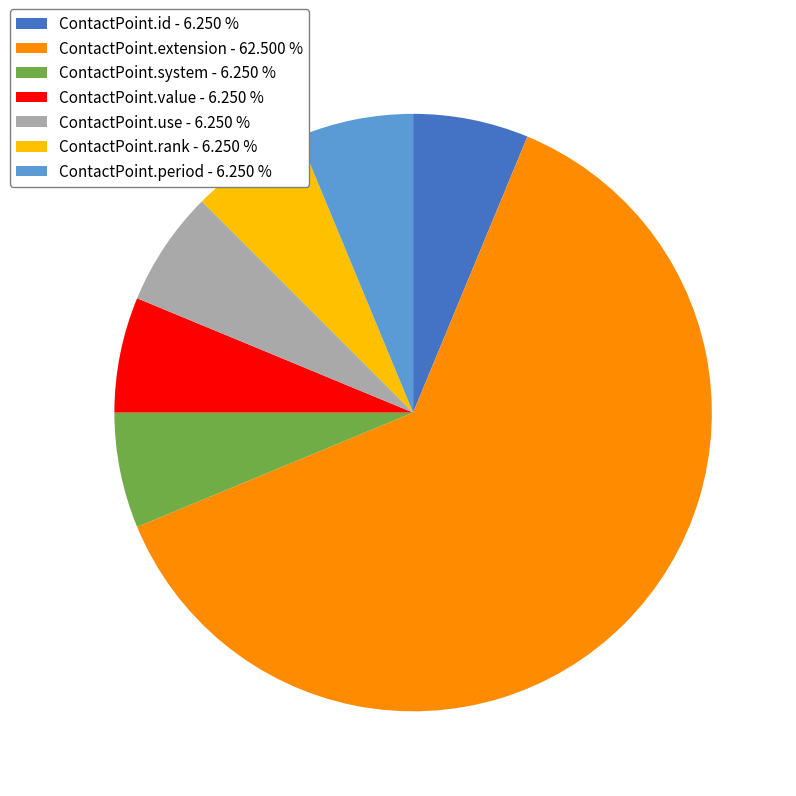

Which category has the biggest portion of the pie?

ContactPoint.extension - 62.500 %